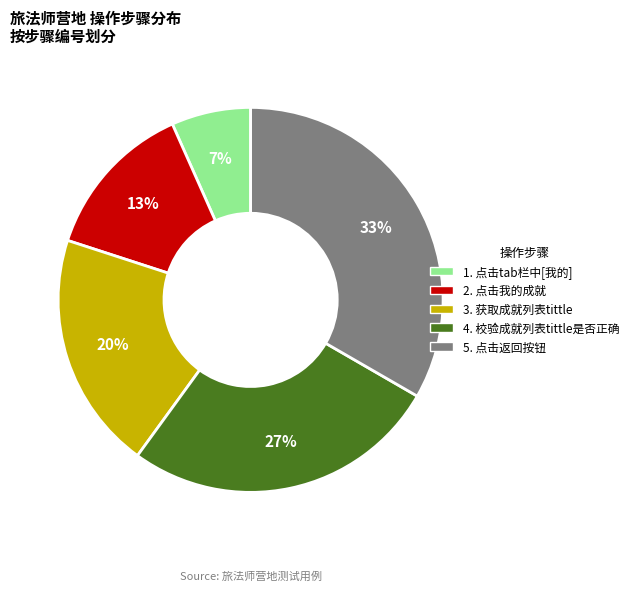

To the nearest percent, what is the average slice percentage?

20%